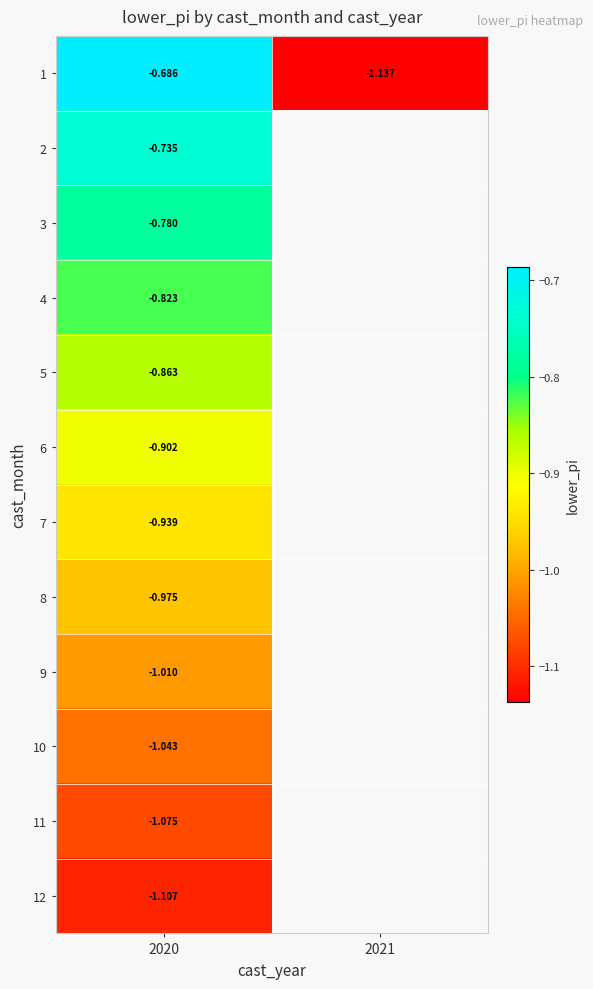

What is the difference between the highest and lowest values at 2020?

0.4